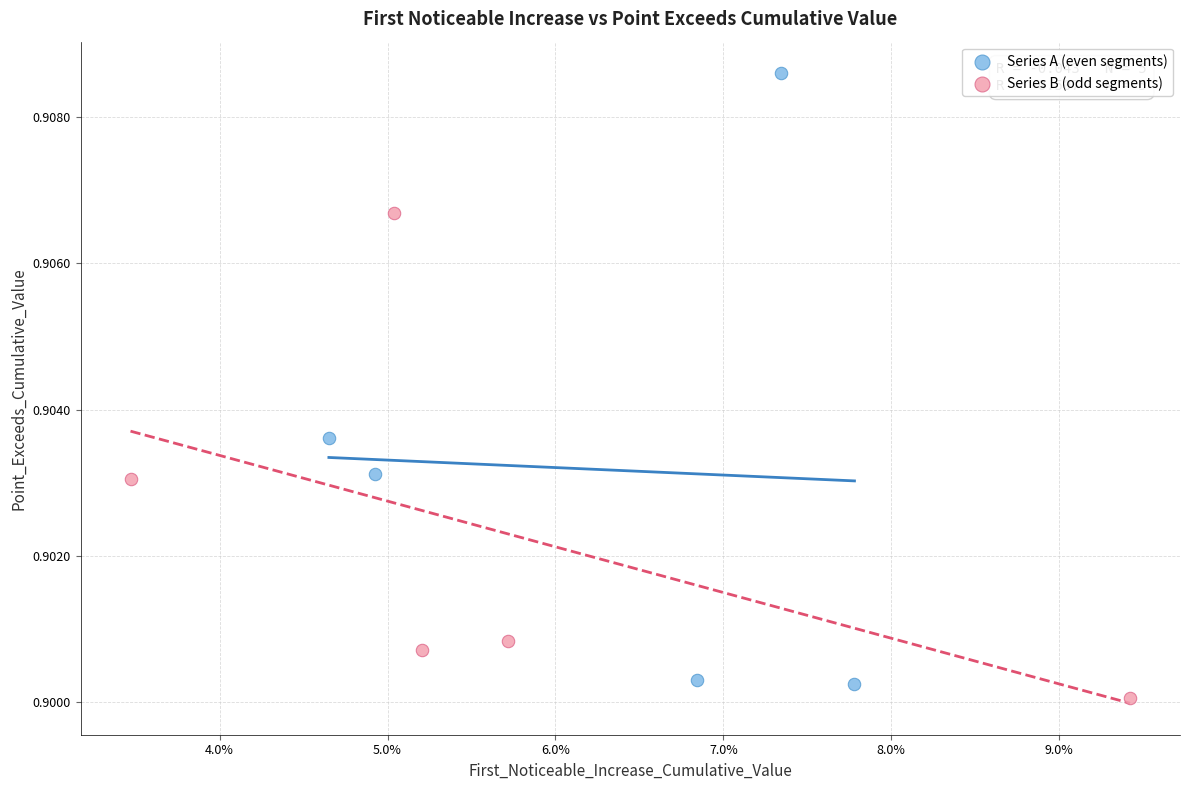

Which series contains the lowest Y value?

Series B (odd segments)